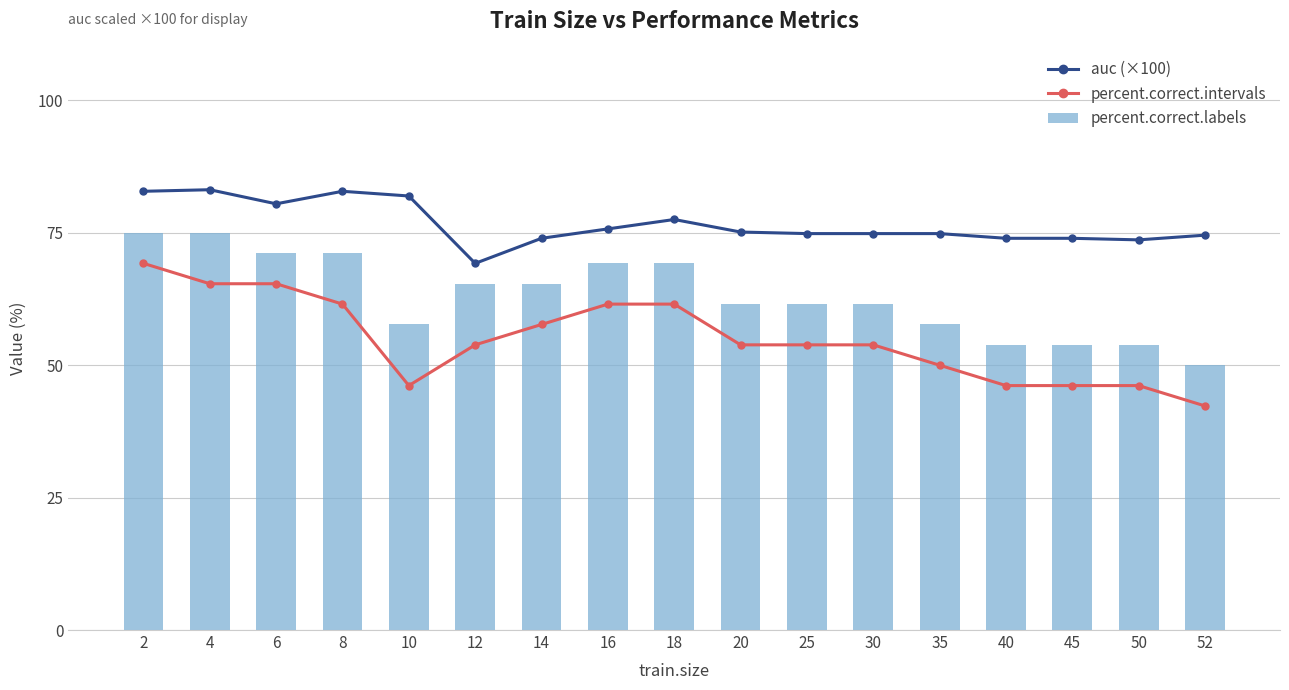

The value of percent.correct.labels at 35 is 57.7. True or false?

True